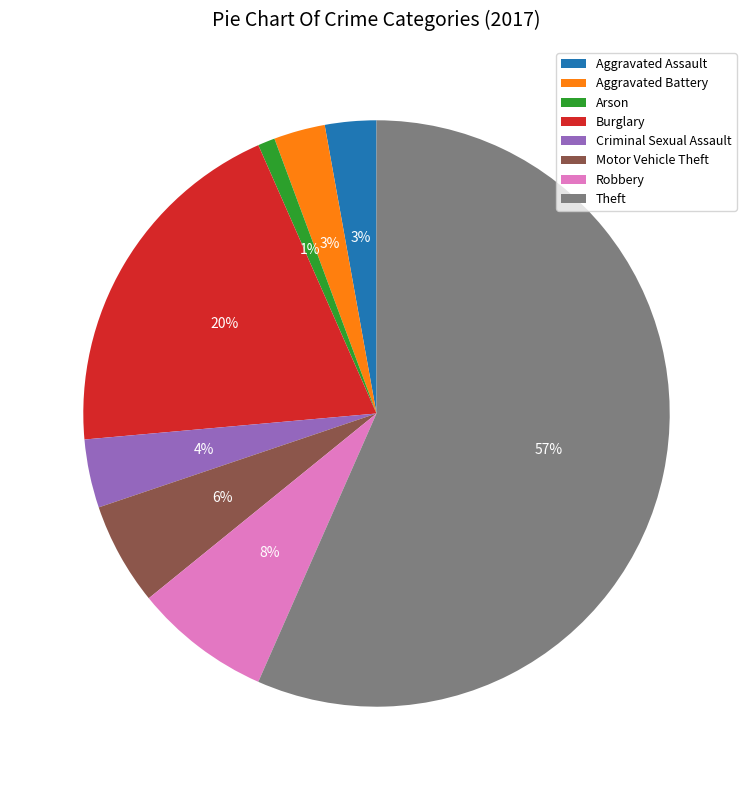

True or false: Theft accounts for 45% of the total.

False